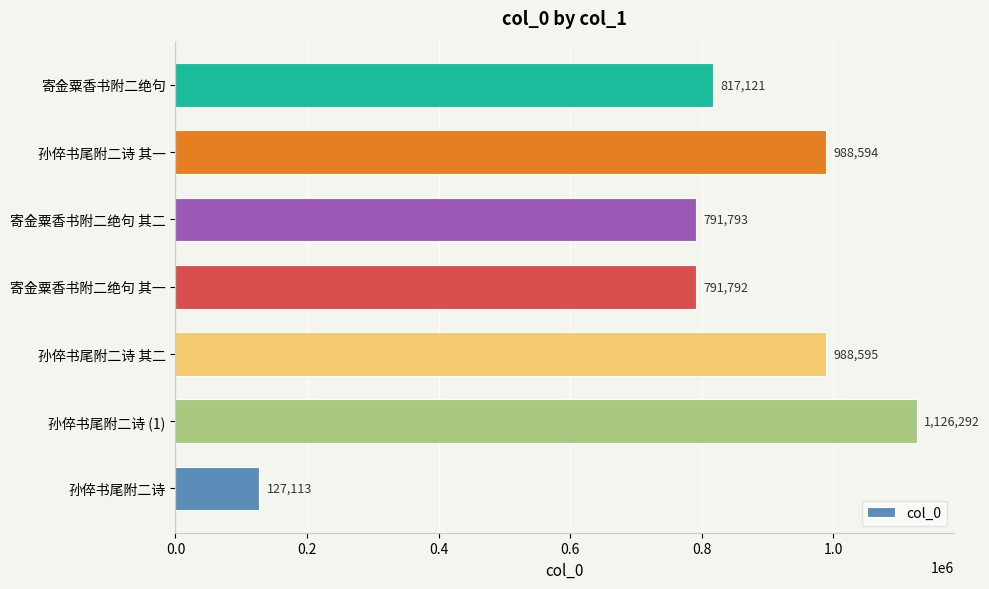

What is the maximum value shown in the chart?

1126292